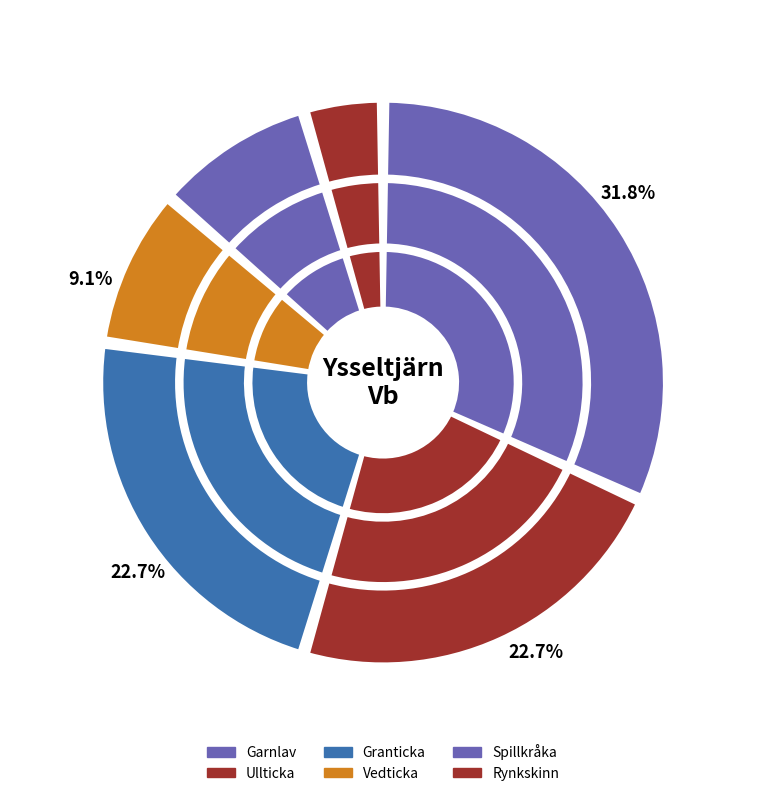

Is Spillkråka the majority of the pie?

No